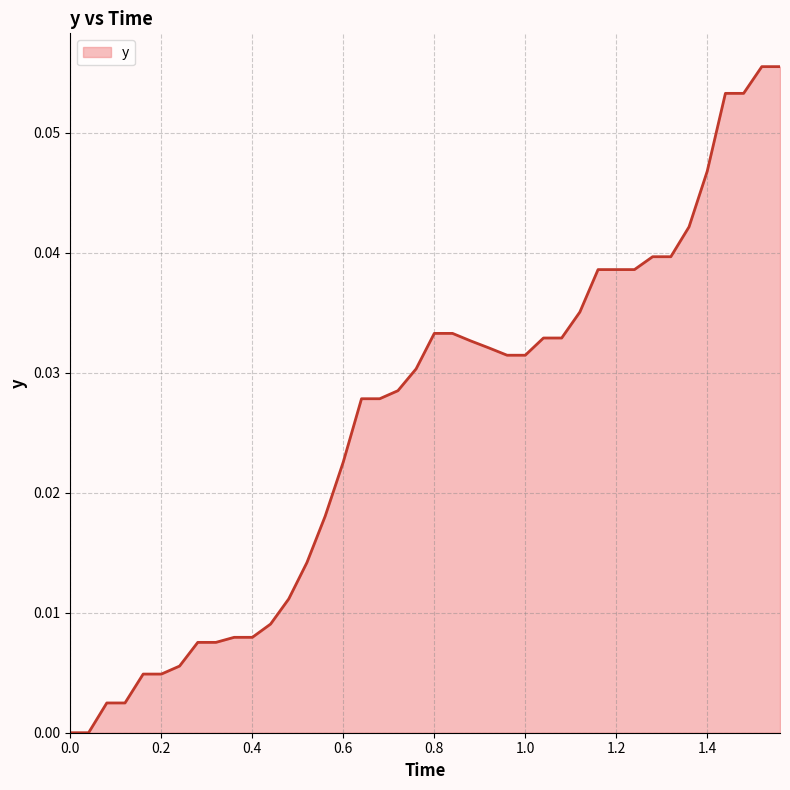

Does the chart display data point markers on the line(s)?

No